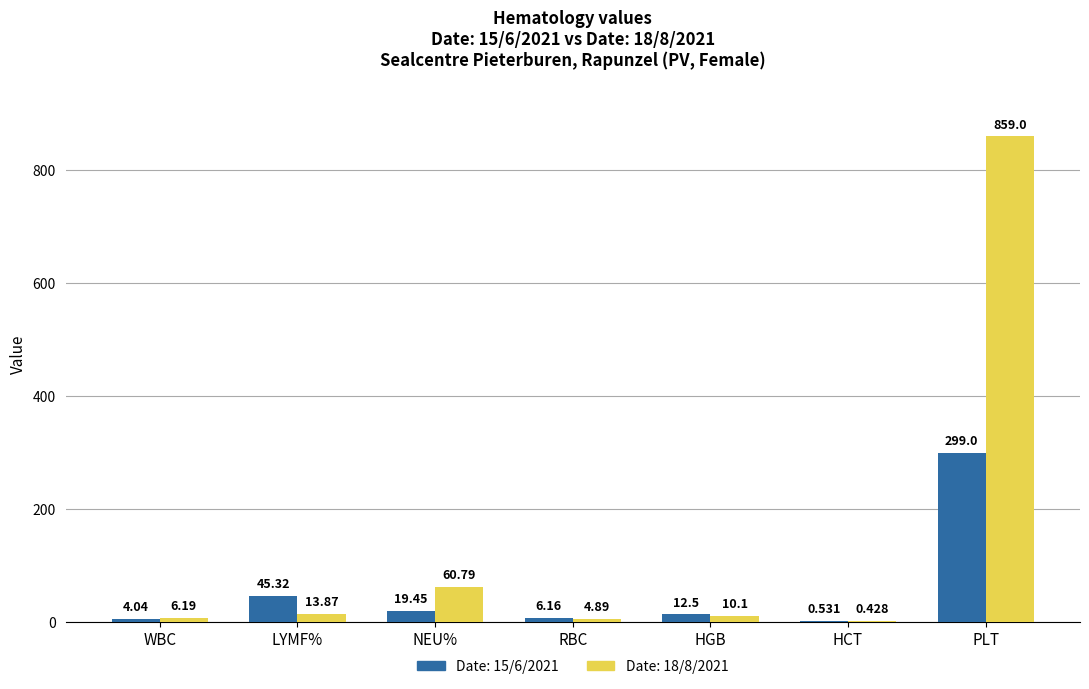

What is the total value across all series at RBC?

11.1